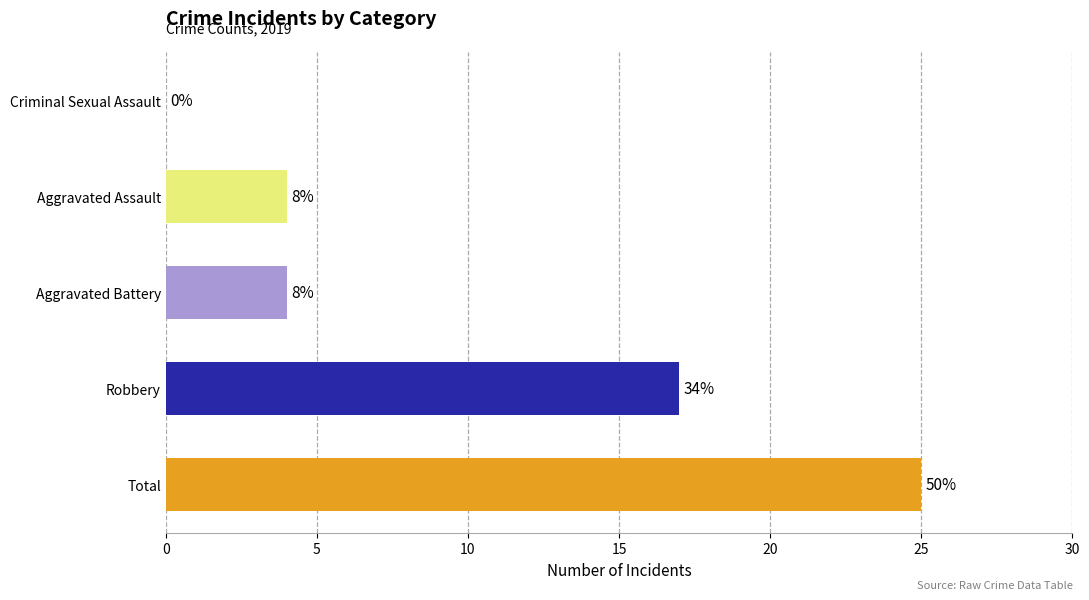

Are the bars horizontal?

Yes